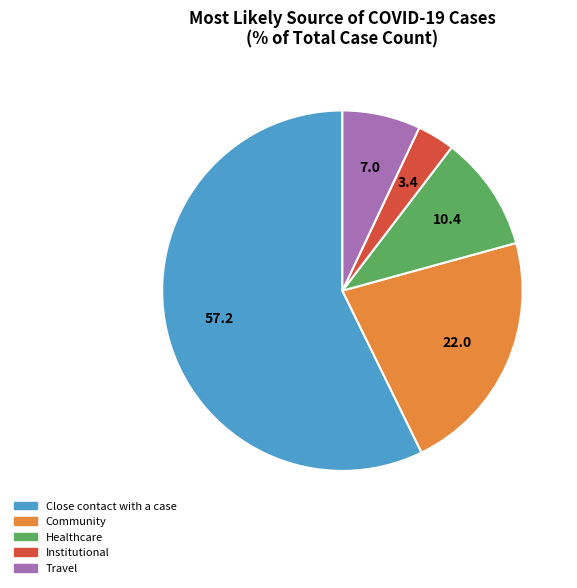

Is there a majority slice in this chart?

Yes